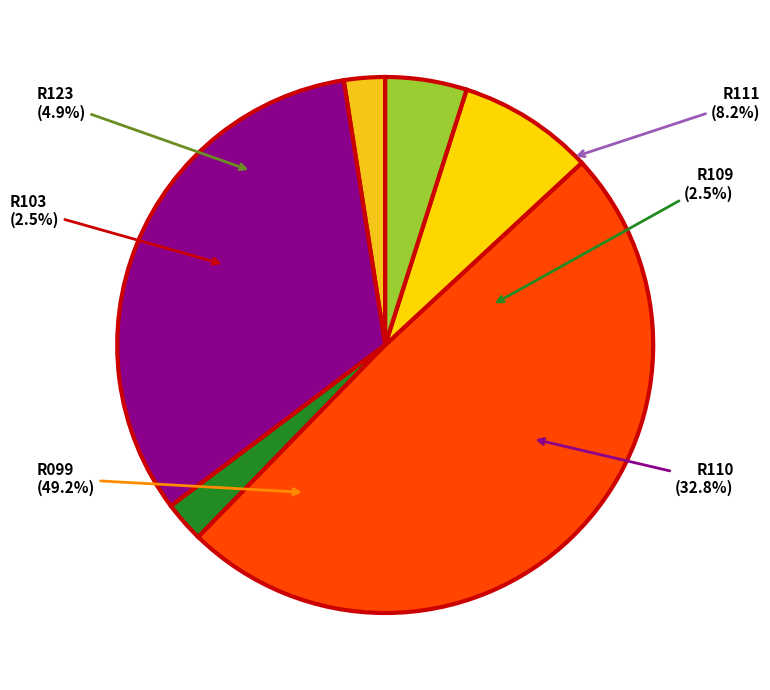

Is R103 the majority of the pie?

No